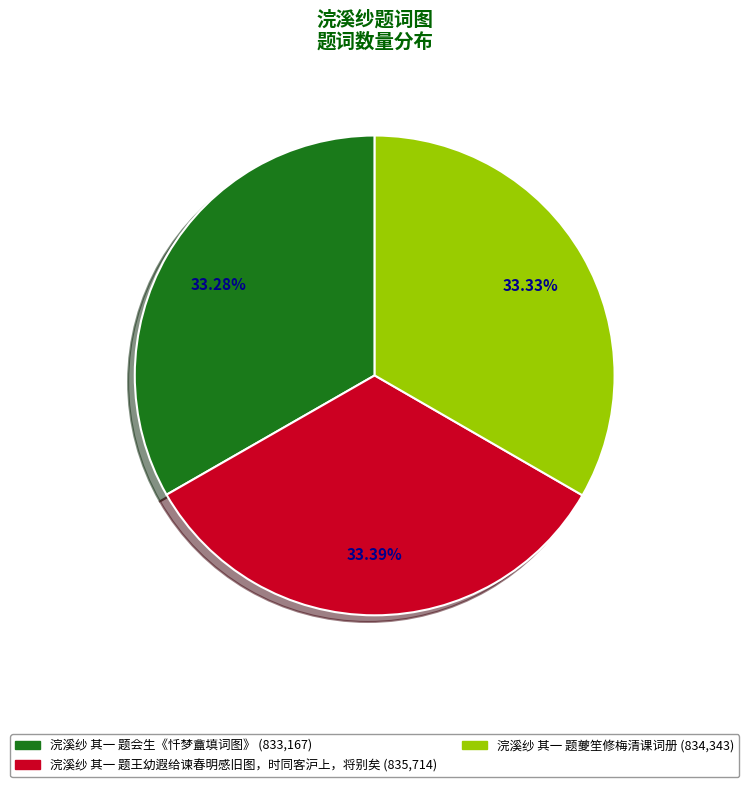

Does 浣溪纱 其一 题夔笙修梅清课词册 represent more than half of the total?

No